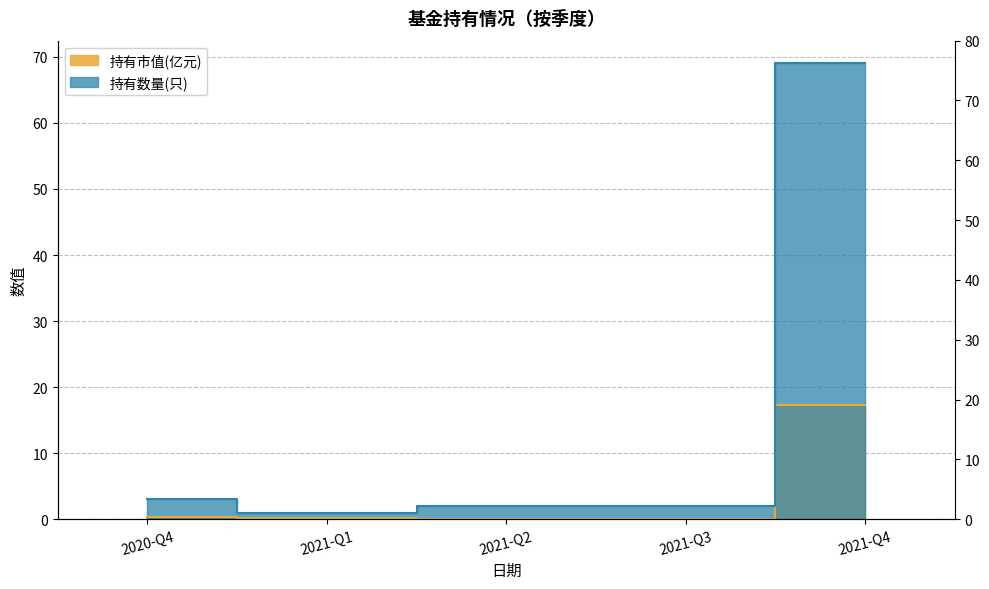

How many series are shown in this chart?

2